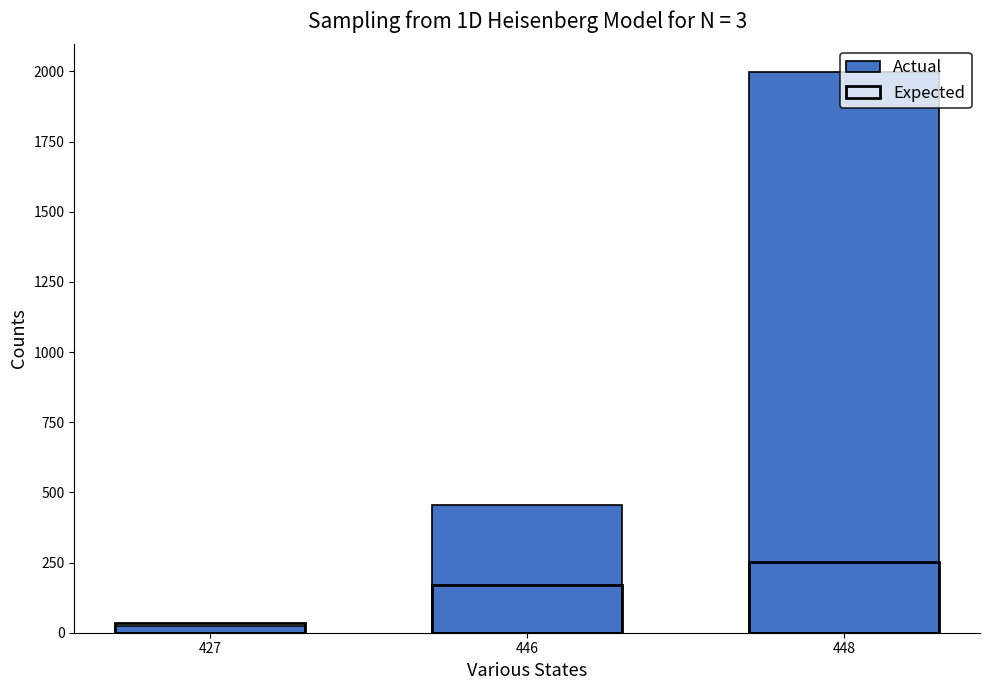

Rank the series by their maximum value, from lowest to highest.

Expected, Actual